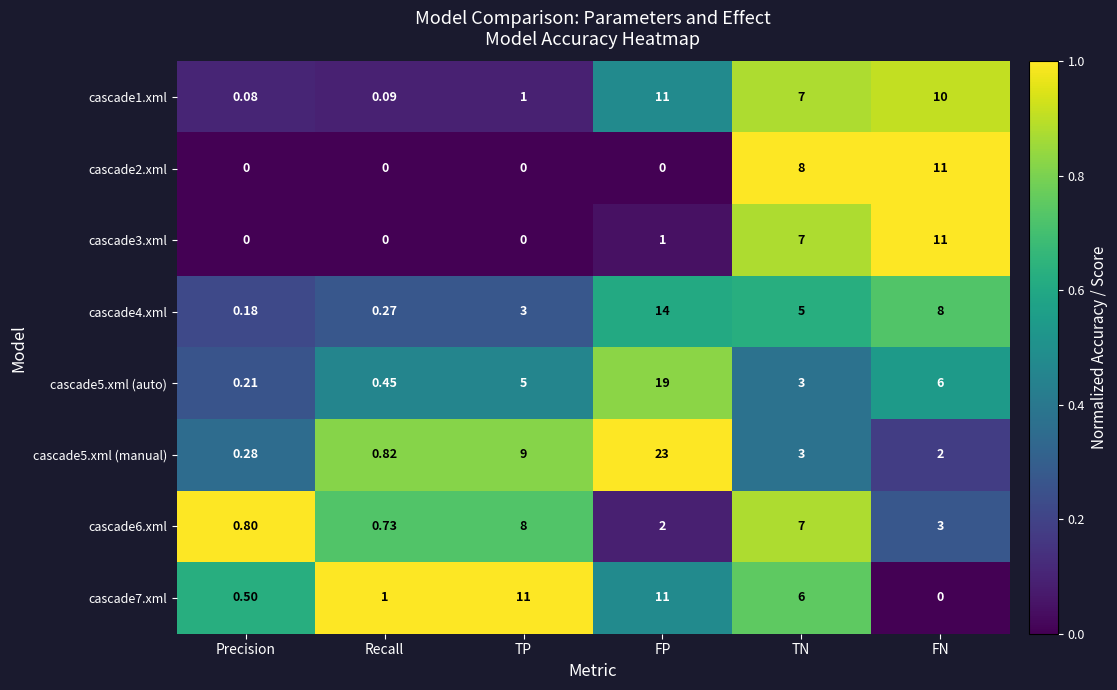

Which category has the highest value in the cascade4.xml series?

FP